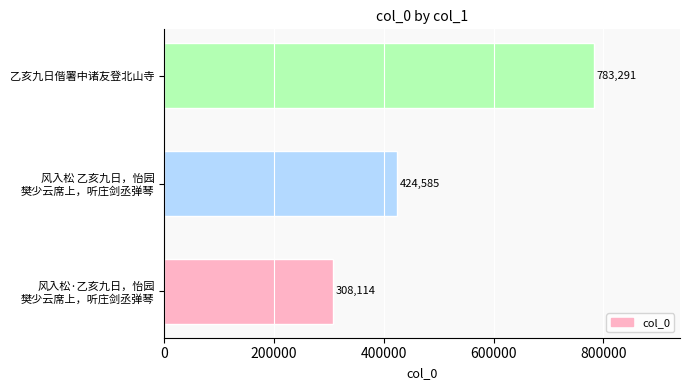

List the labels in order of value, smallest first.

风入松·乙亥九日，怡园
樊少云席上，听庄剑丞弹琴, 风入松 乙亥九日，怡园
樊少云席上，听庄剑丞弹琴, 乙亥九日偕署中诸友登北山寺